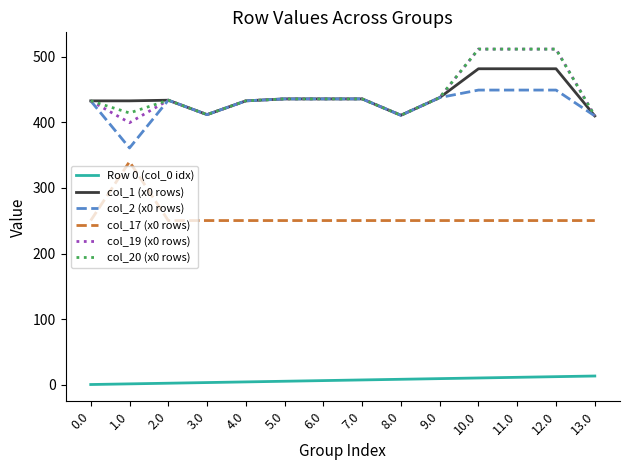

What is the maximum value for col_20 (x0 rows)?

512.0